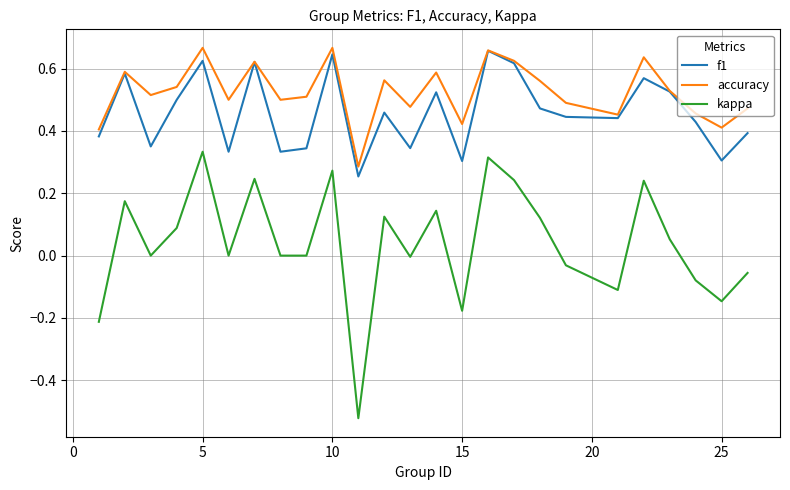

Which series has the largest total across all categories?

accuracy